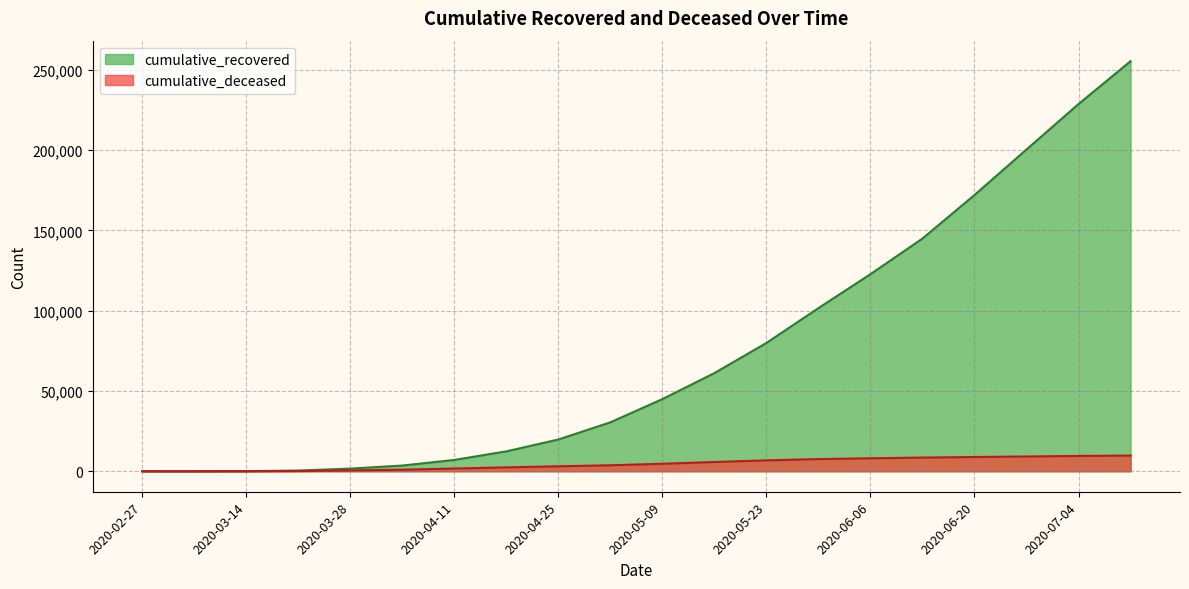

True or false: cumulative_recovered has more than 0 interior local peaks.

False